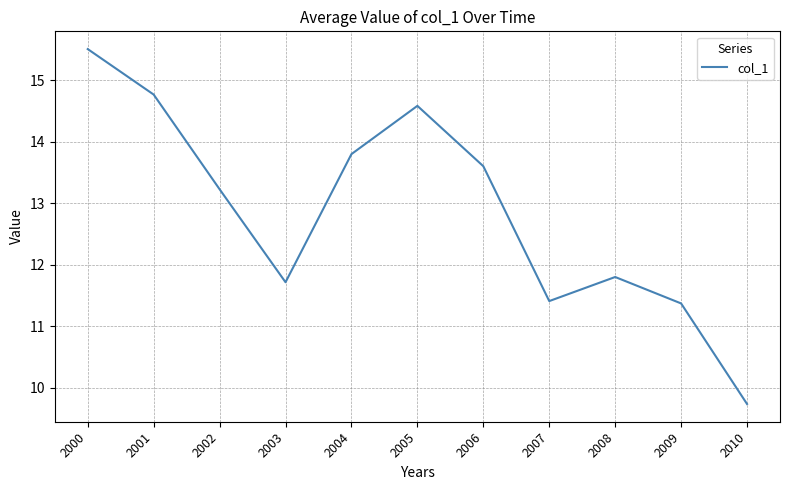

What is the change in value from 2002 to 2006?

+0.4